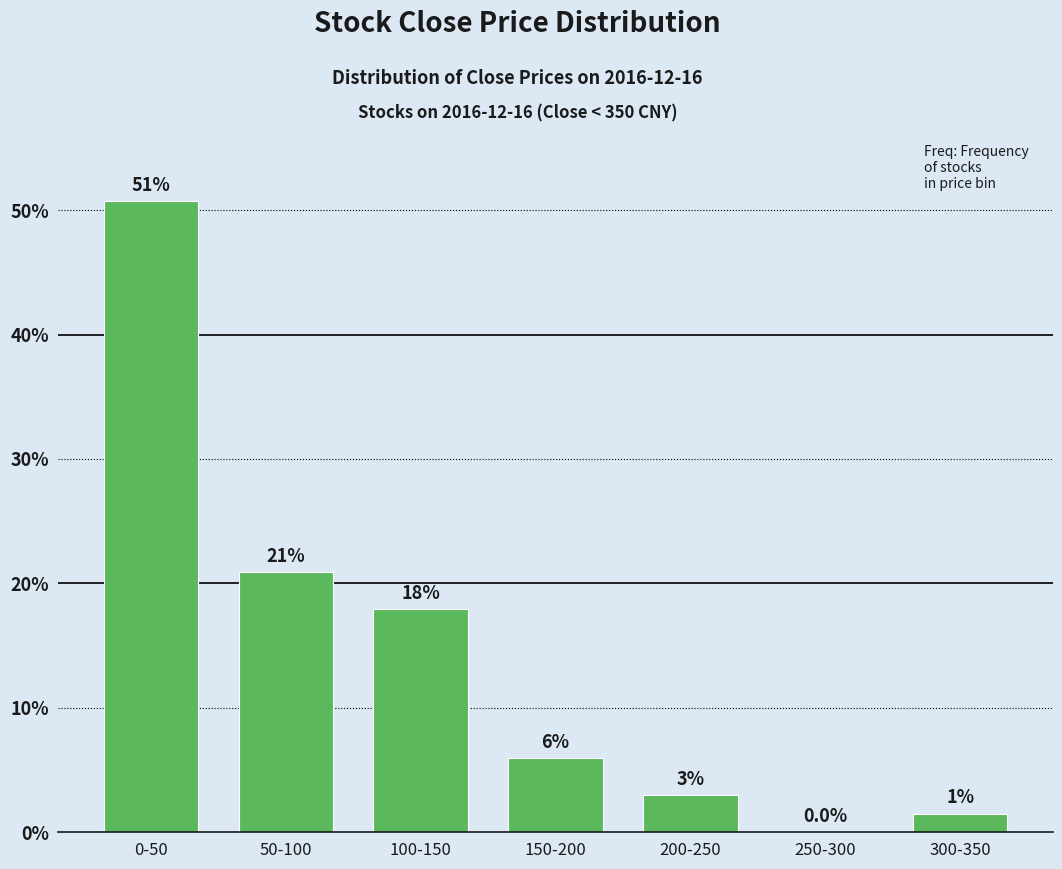

Reading left to right, extract all data points from this chart.

0-50=50.7	50-100=20.9	100-150=17.9	150-200=6.0	200-250=3.0	250-300=0.0	300-350=1.5